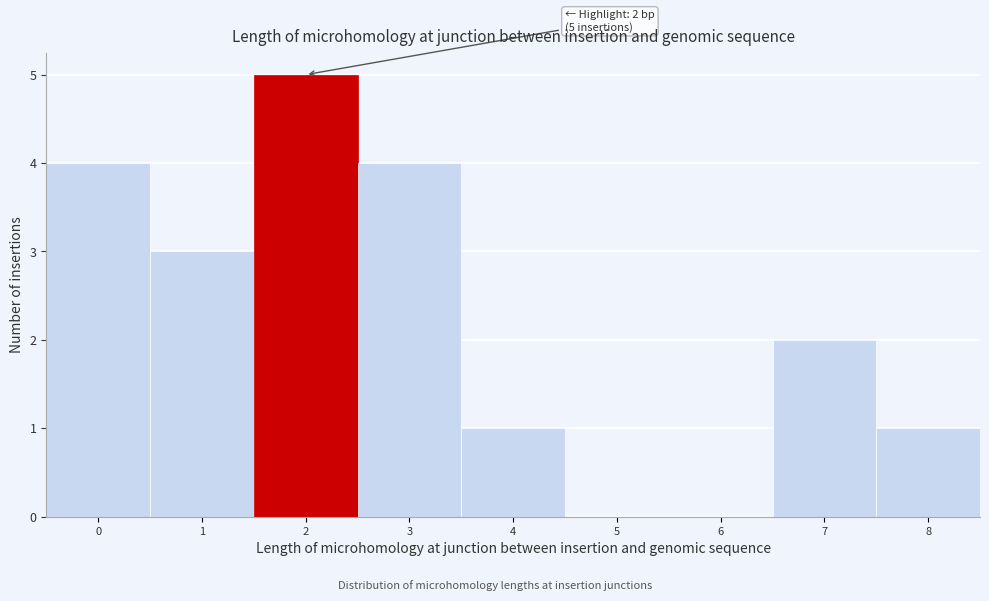

Over which range of the x-axis is the bar tallest?

1.5 to 2.5